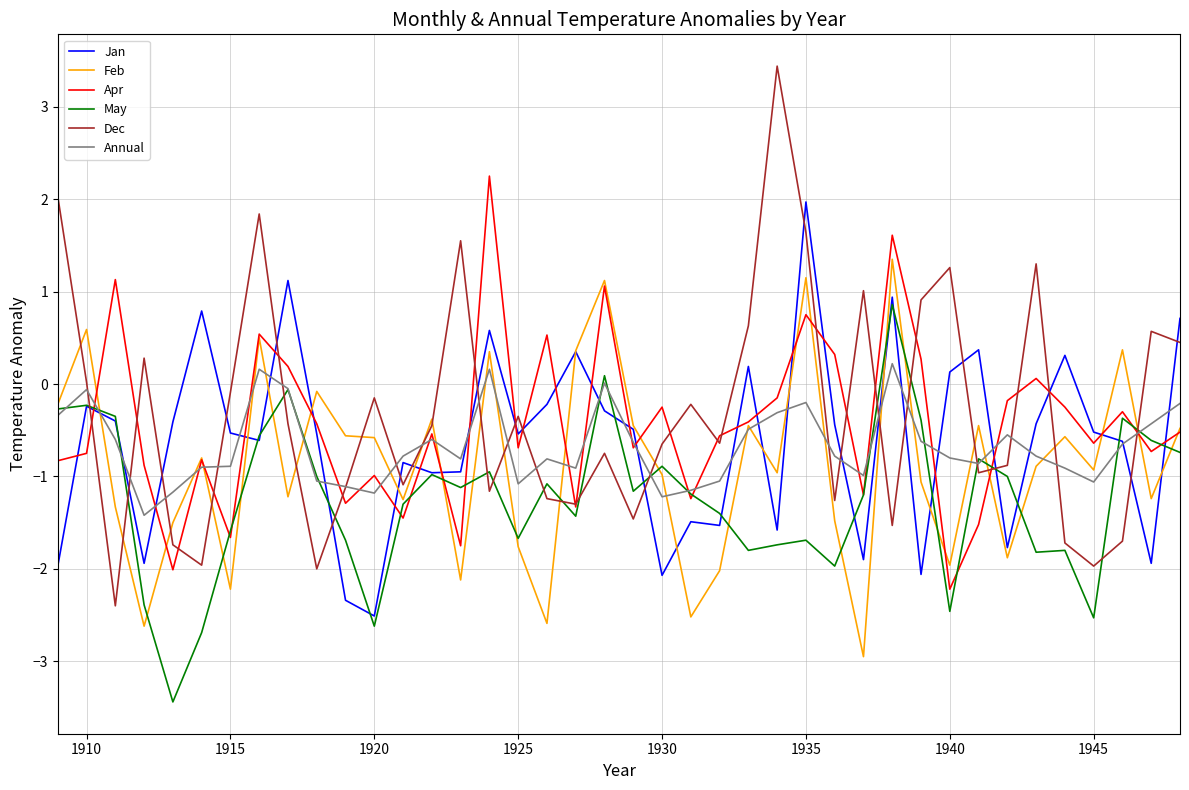

What is the lowest value of the Annual series?

-1.4